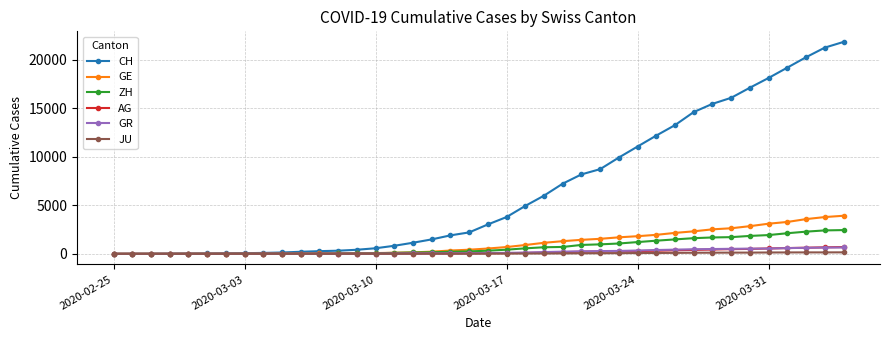

Which series has the largest total across all categories?

CH